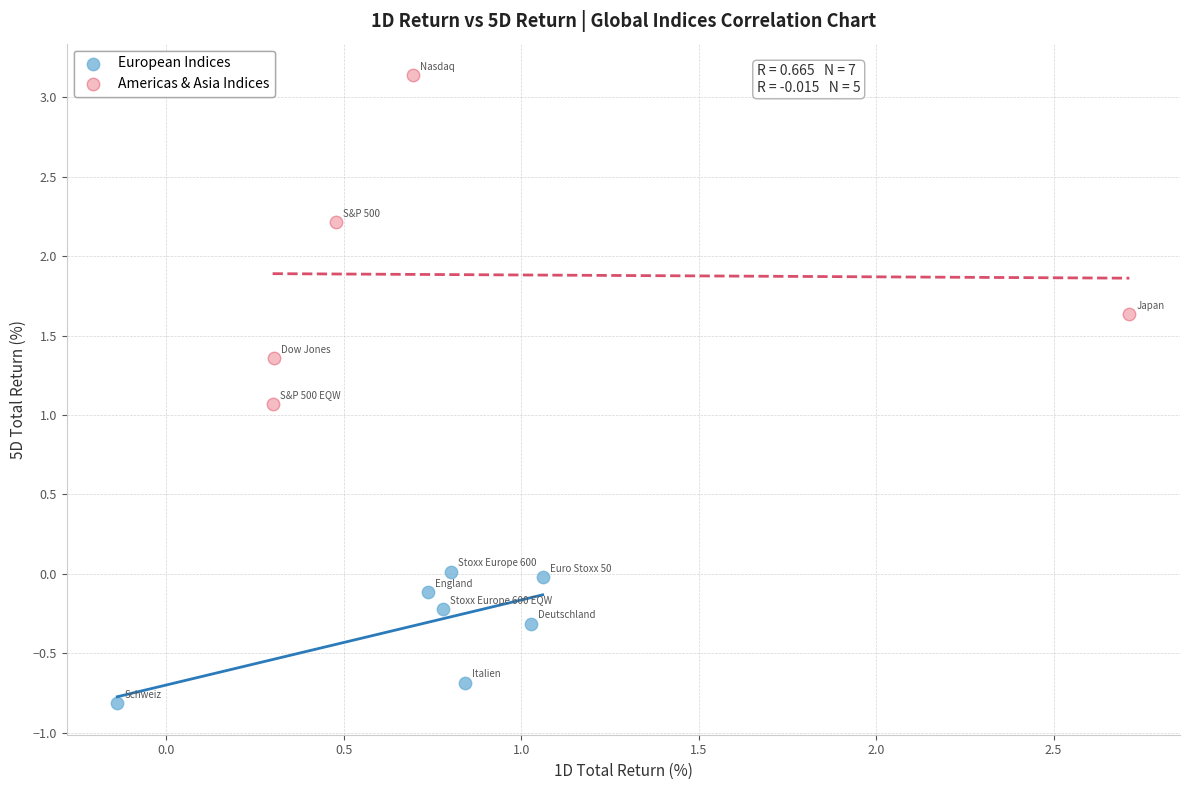

Which series has the widest spread of Y values?

Americas & Asia Indices